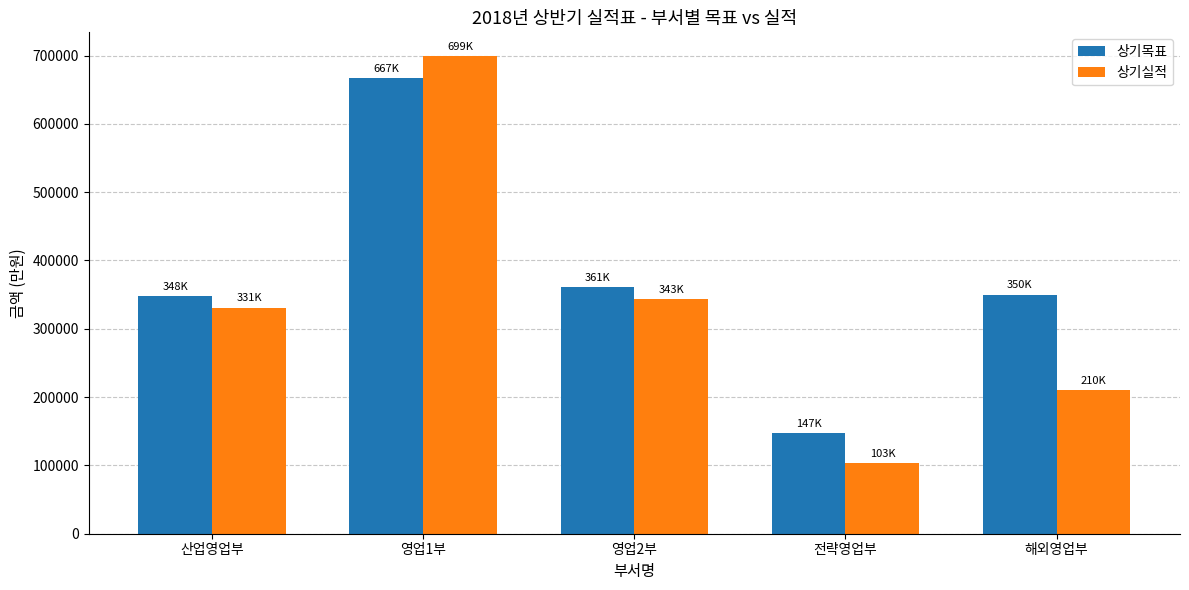

Which series has the largest range (max minus min)?

상기실적